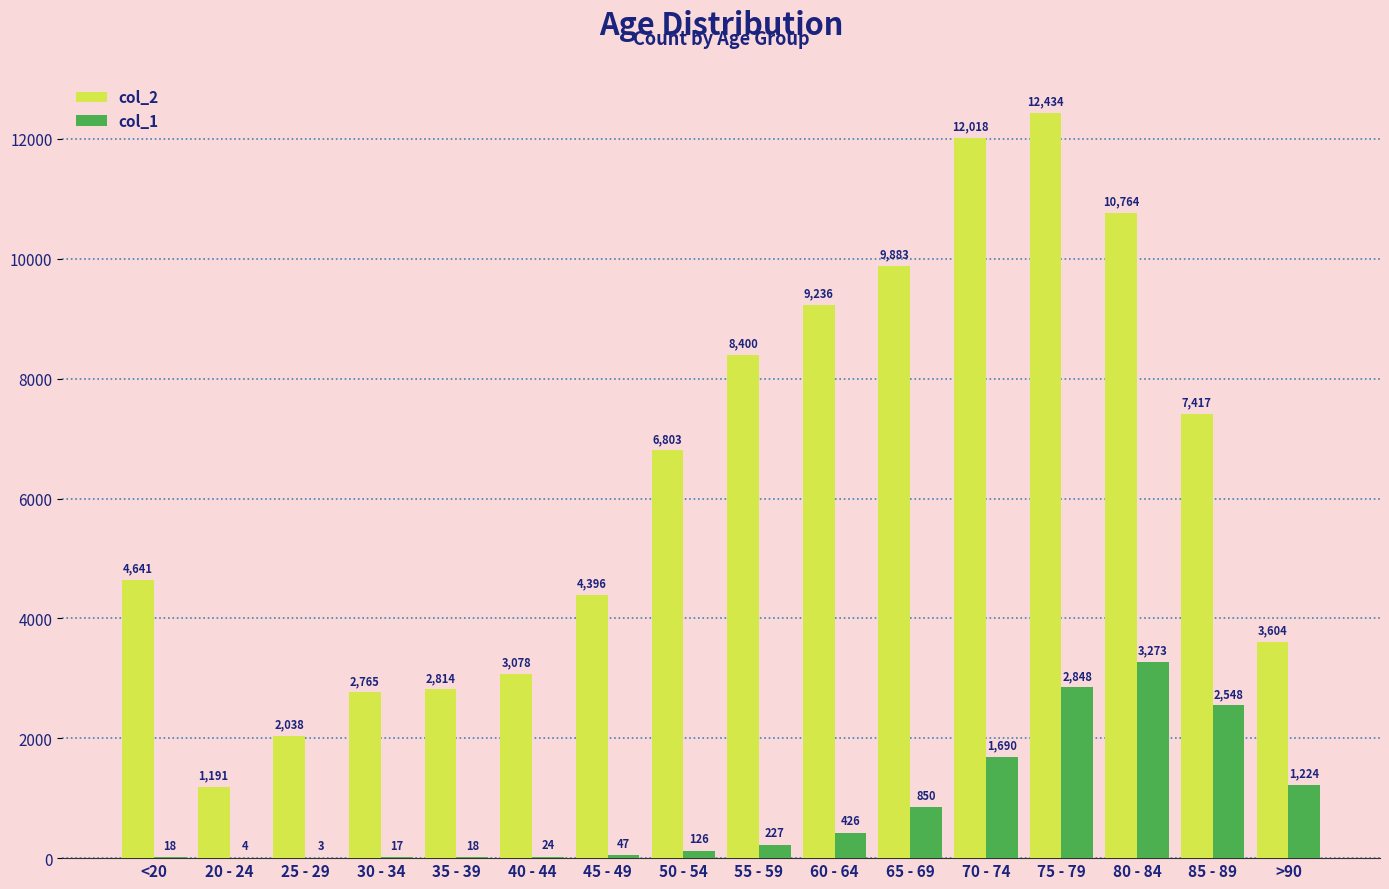

Reading left to right, list all the values displayed in this chart.

col_2: <20=4641	20 - 24=1191	25 - 29=2038	30 - 34=2765	35 - 39=2814	40 - 44=3078	45 - 49=4396	50 - 54=6803	55 - 59=8400	60 - 64=9236	65 - 69=9883	70 - 74=12018	75 - 79=12434	80 - 84=10764	85 - 89=7417	>90=3604
col_1: <20=18	20 - 24=4	25 - 29=3	30 - 34=17	35 - 39=18	40 - 44=24	45 - 49=47	50 - 54=126	55 - 59=227	60 - 64=426	65 - 69=850	70 - 74=1690	75 - 79=2848	80 - 84=3273	85 - 89=2548	>90=1224